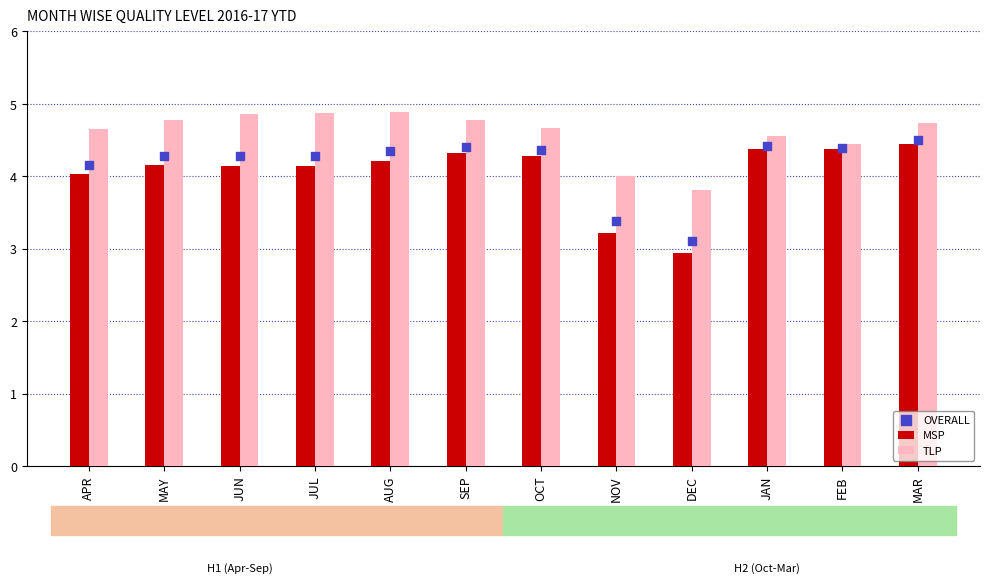

Which series has the largest Y range (max minus min)?

MSP